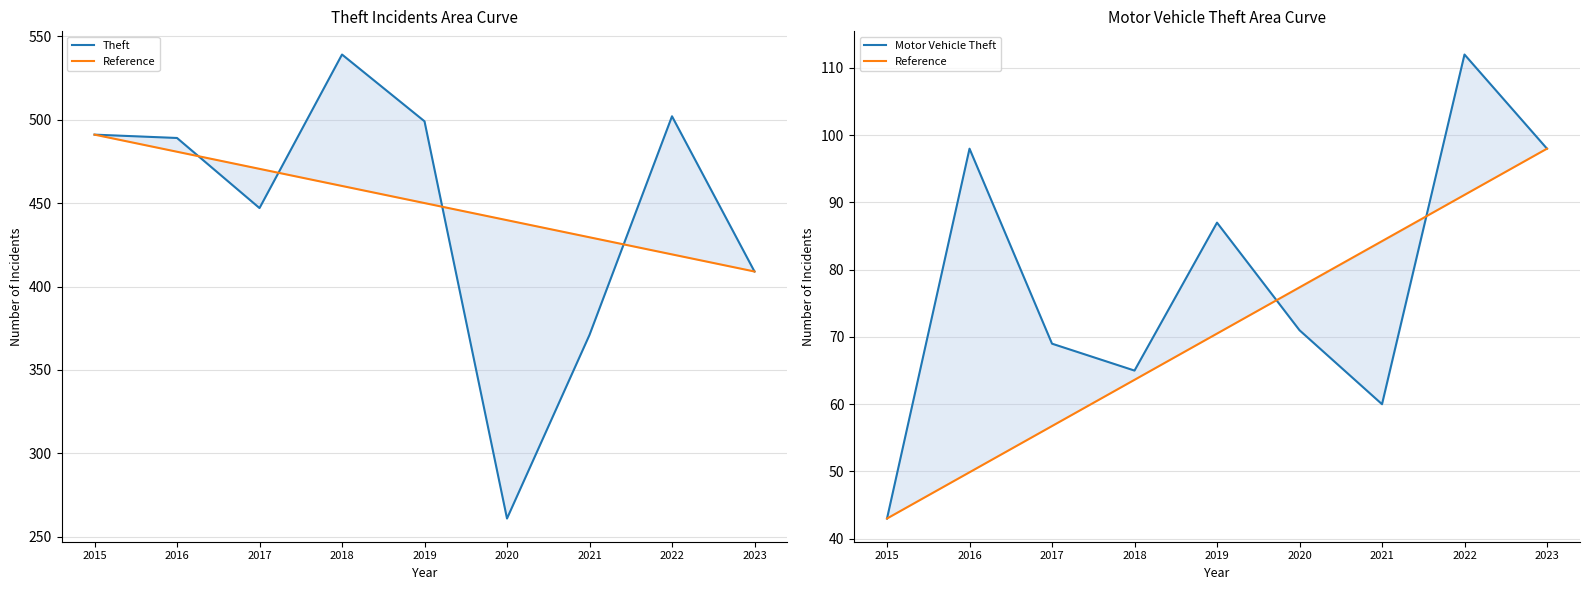

True or false: Theft has a value of 371.0 at 2021.

True